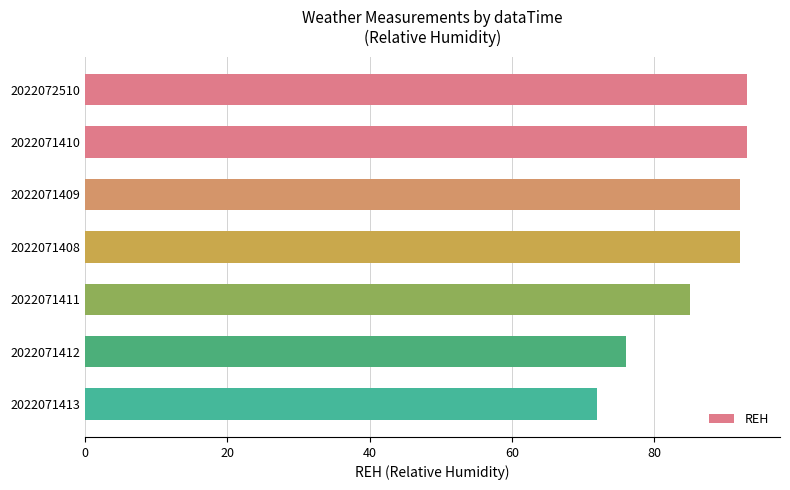

The chart shows a value of 72 at 2022071413. True or false?

True